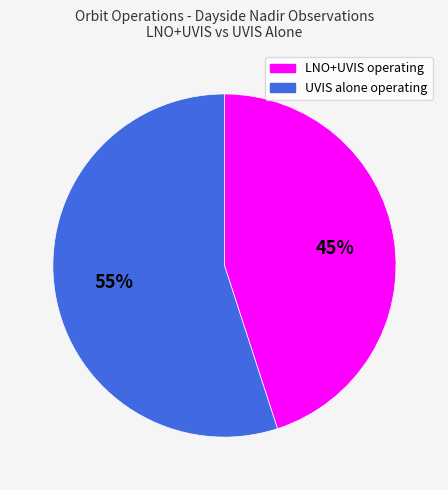

To the nearest percent, what is the difference between the UVIS alone operating and LNO+UVIS operating slice percentages?

10%